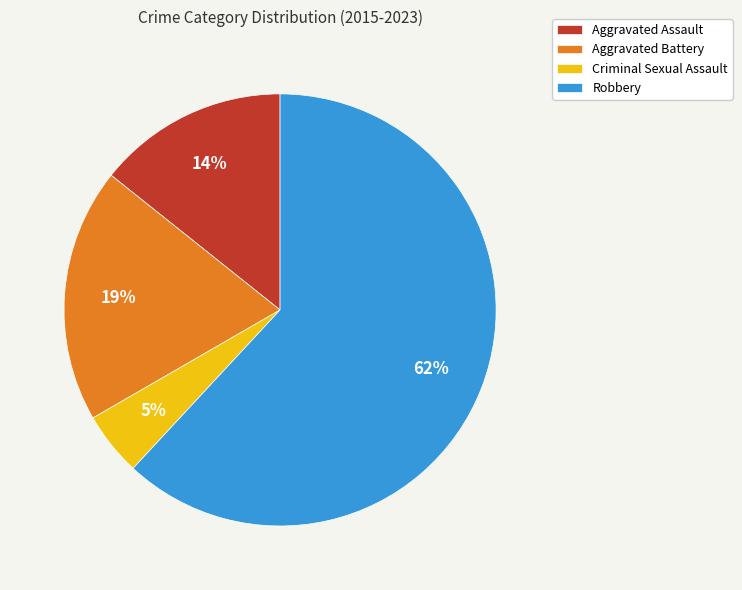

Which slice is the largest?

Robbery